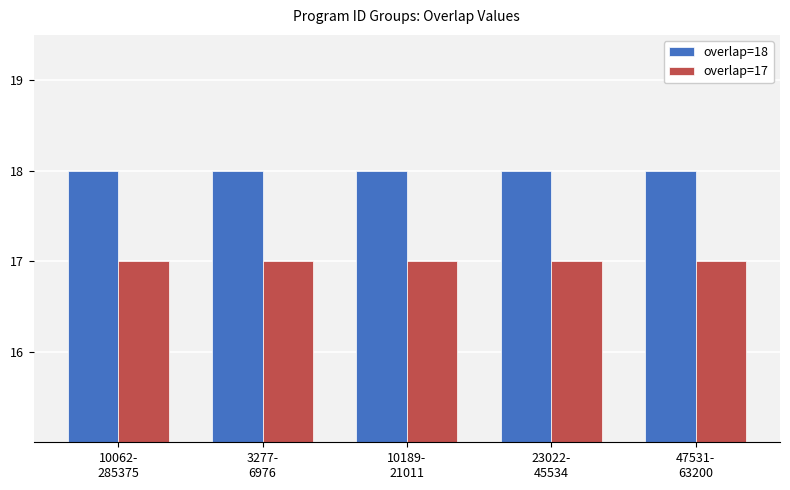

At 10189-
21011, list the series in order from largest to smallest.

overlap=18, overlap=17